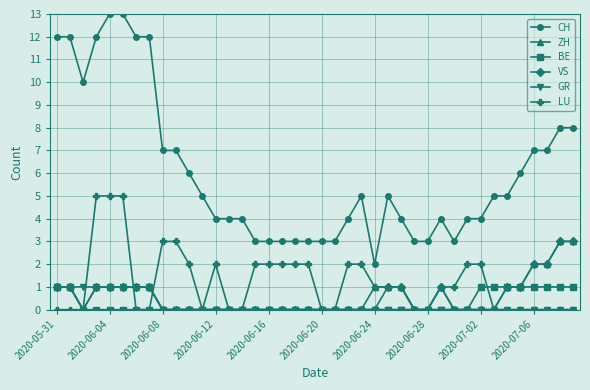

Which series has the largest range (max minus min)?

CH